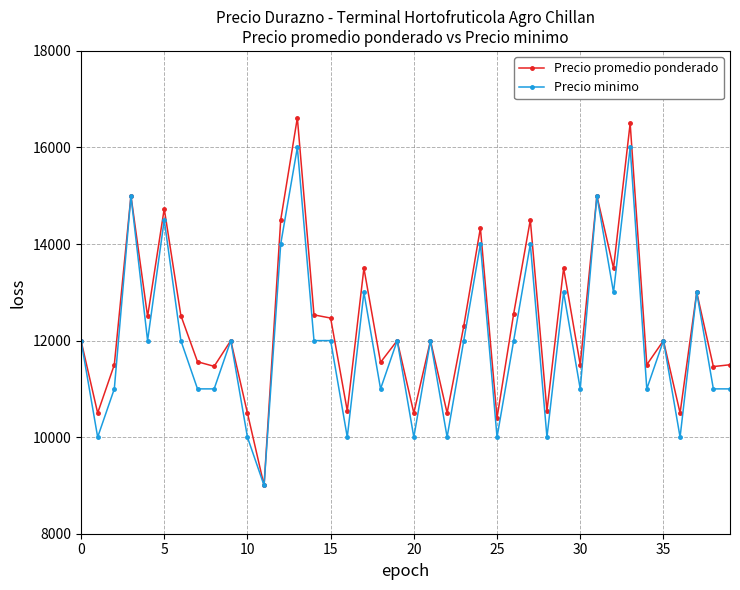

At how many categories does at least one series exceed 11282?

31